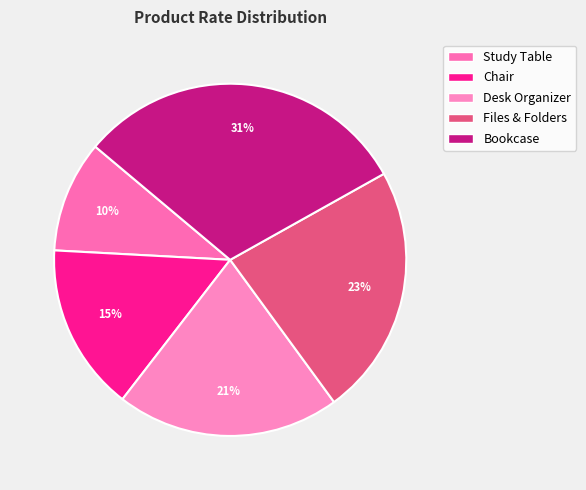

What is the largest slice in the pie chart?

Bookcase